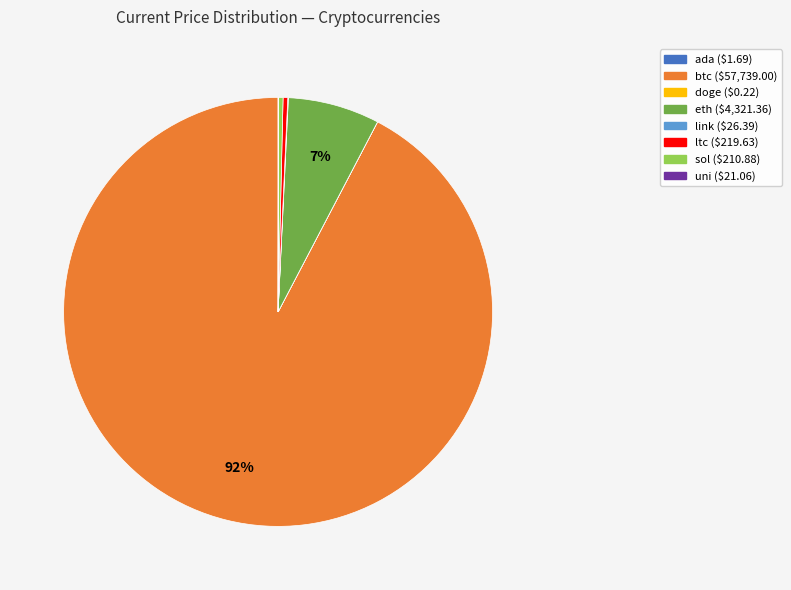

To the nearest percent, what is the average slice percentage?

12%